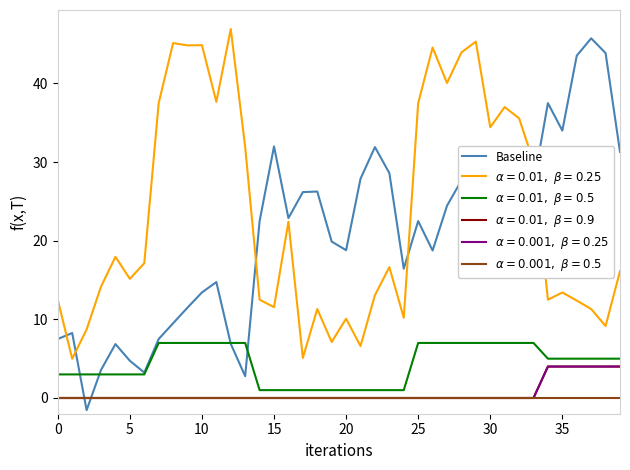

Is this an area chart (filled region under the line)?

No